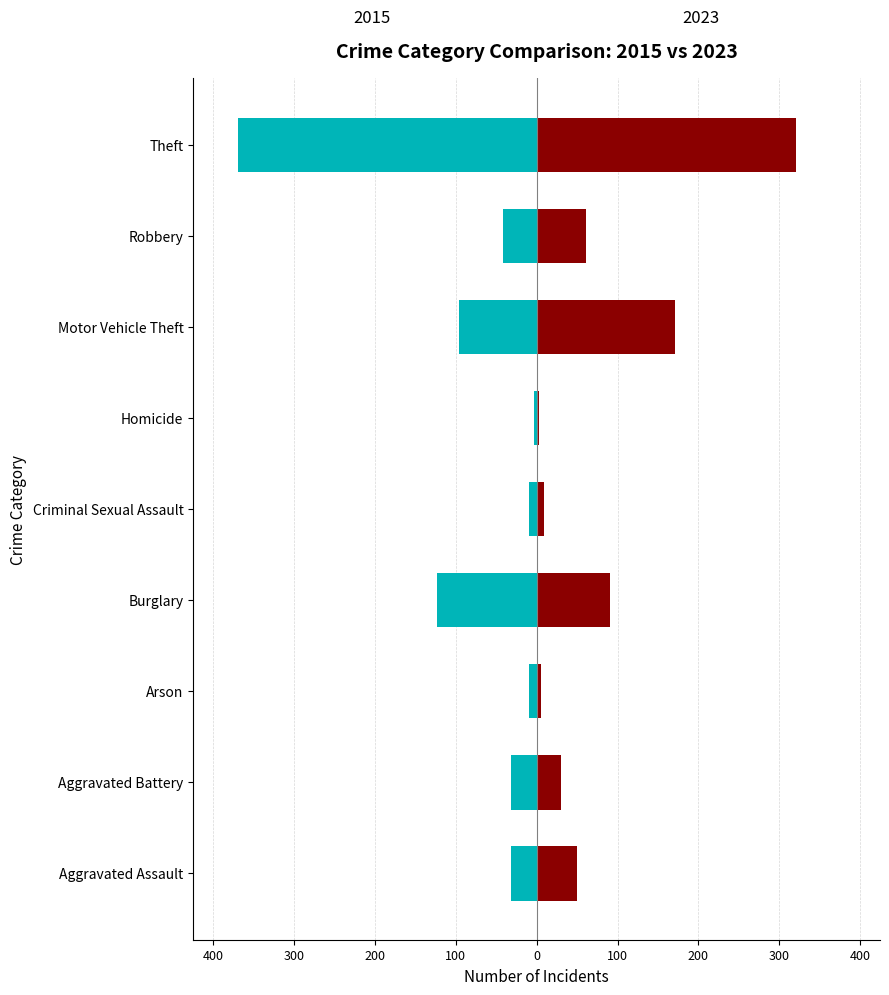

The value of 2023 at Theft is 503. True or false?

False